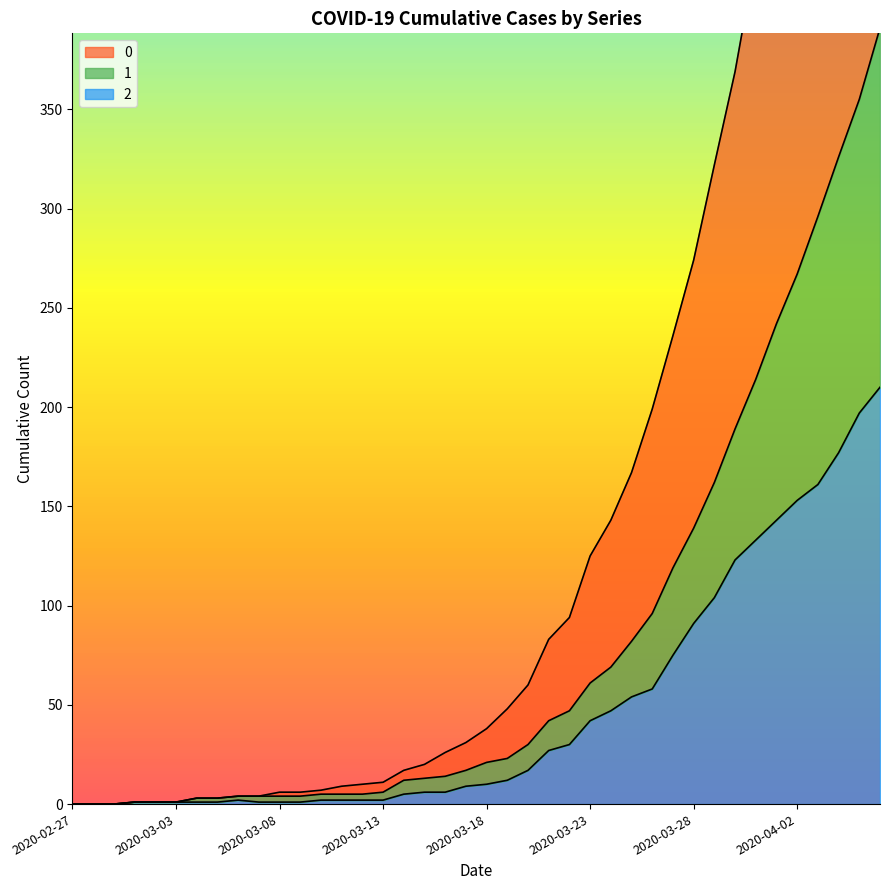

What is the value of the 2 point at the 32nd from the left?

104